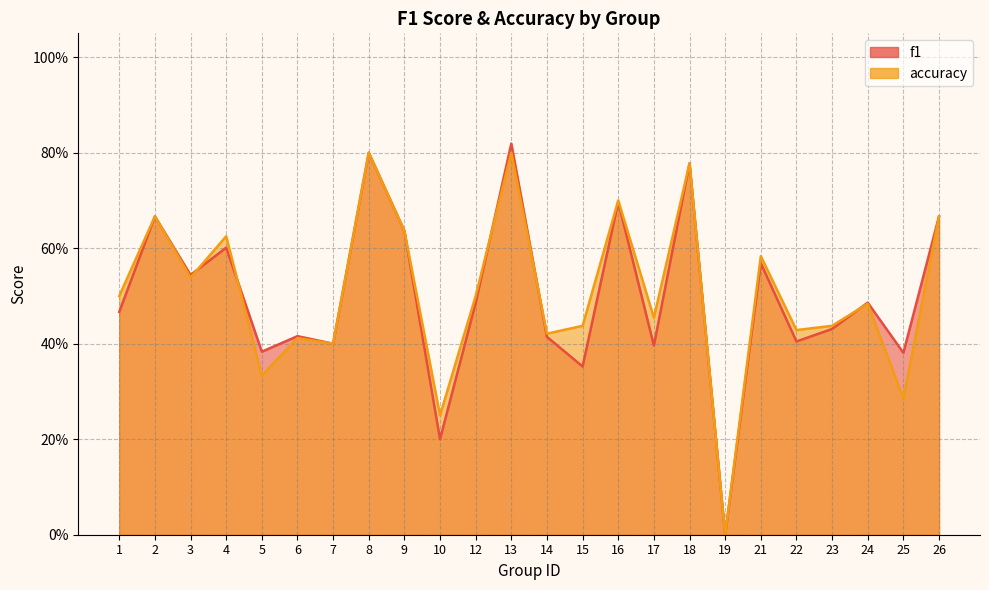

The value of accuracy at 1 is 0.5. True or false?

True